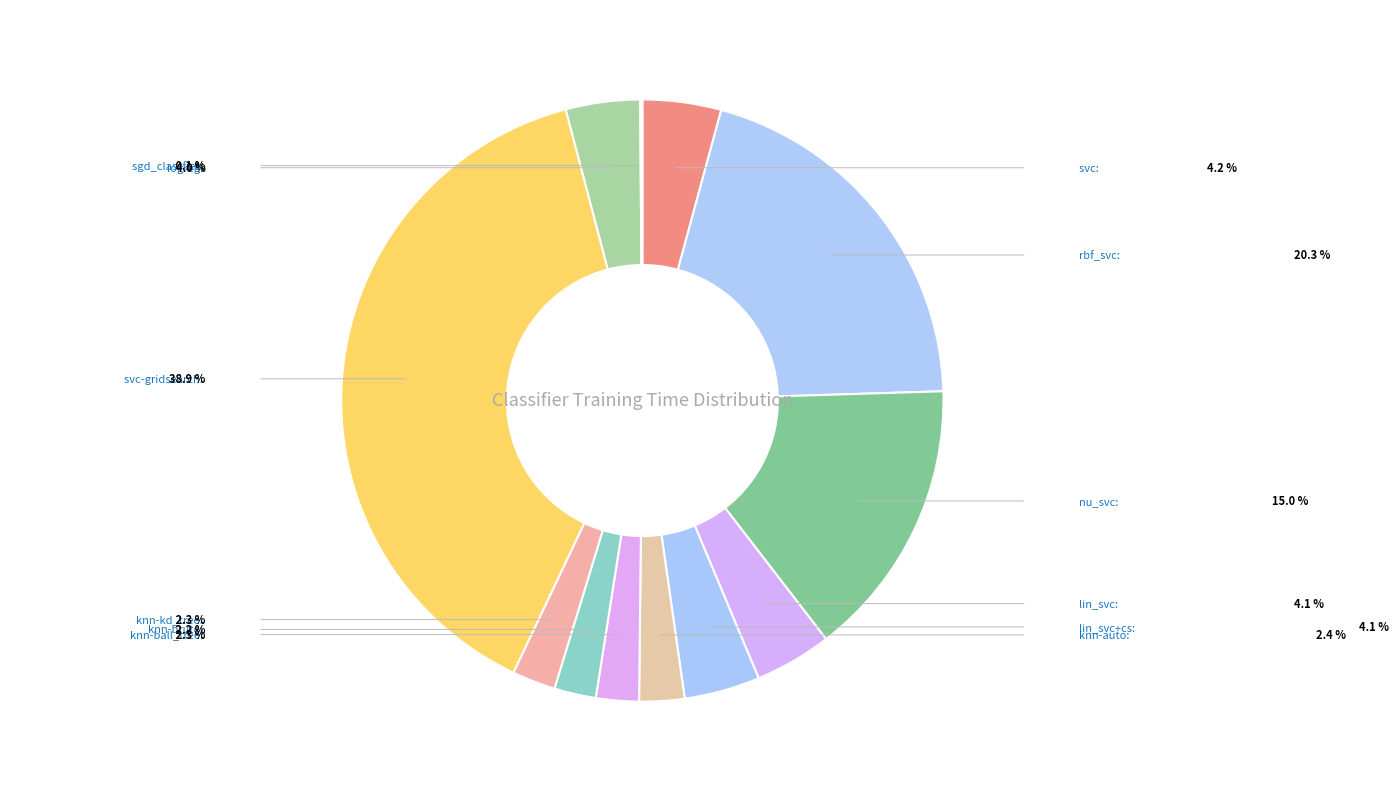

Does lin_svc+cs account for over 50% of the chart?

No